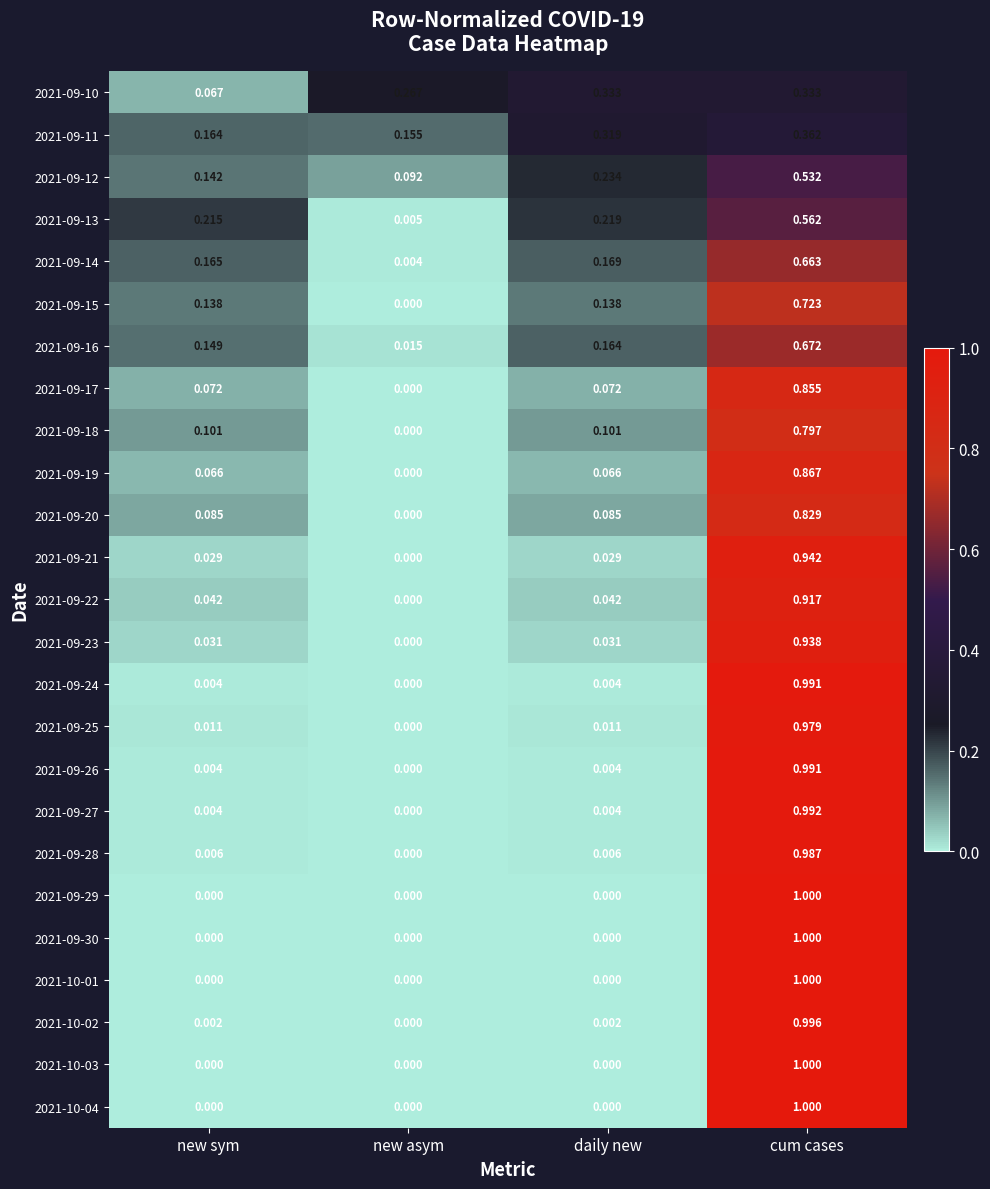

At which label is 2021-10-02 closest to 0?

new asym